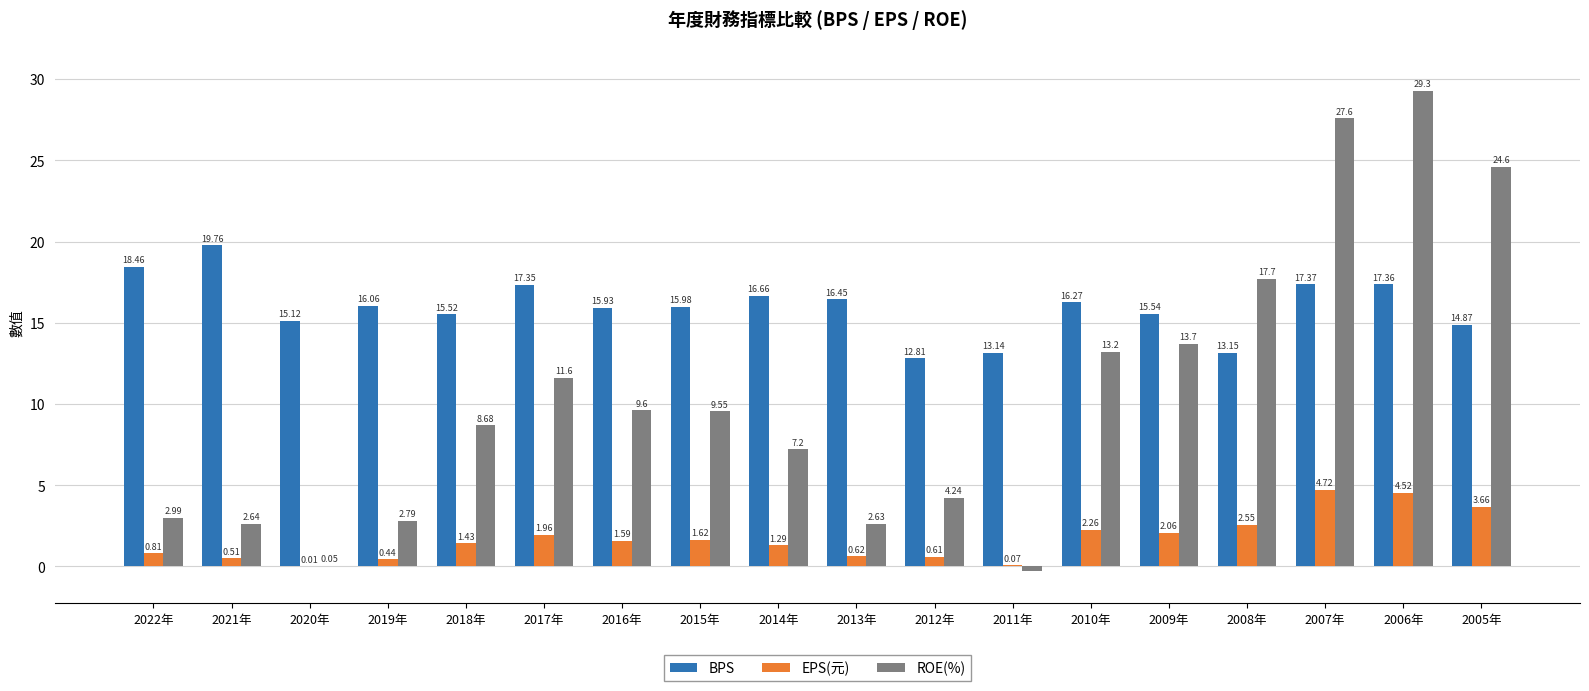

The value of BPS at 2013年 is 27.6. True or false?

False